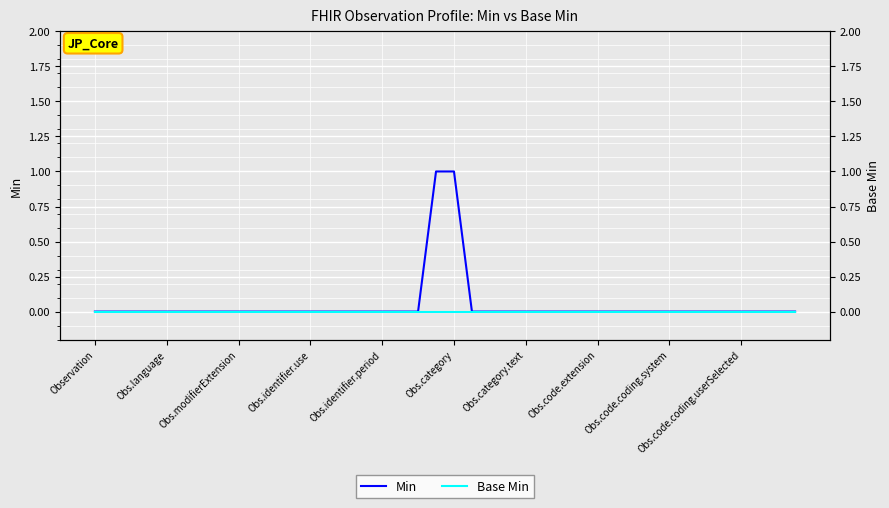

Rank the series at 30 from lowest to highest value.

Min, Base Min